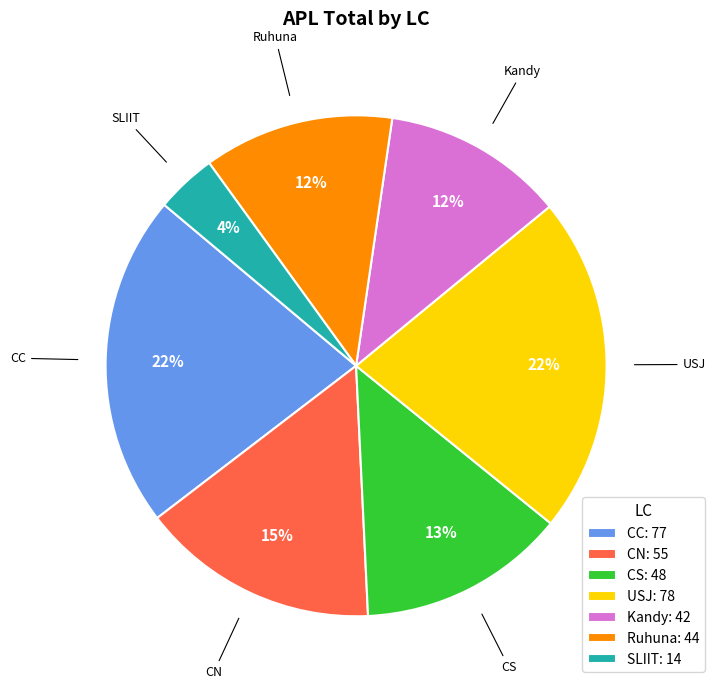

Does USJ represent more than half of the total?

No